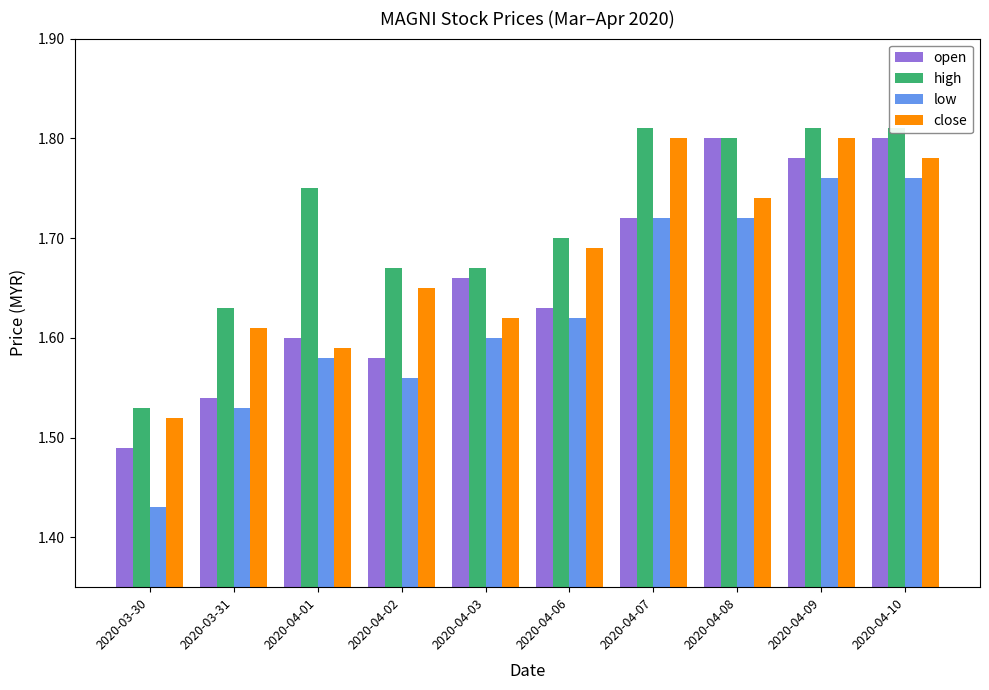

How many series are shown in this chart?

4